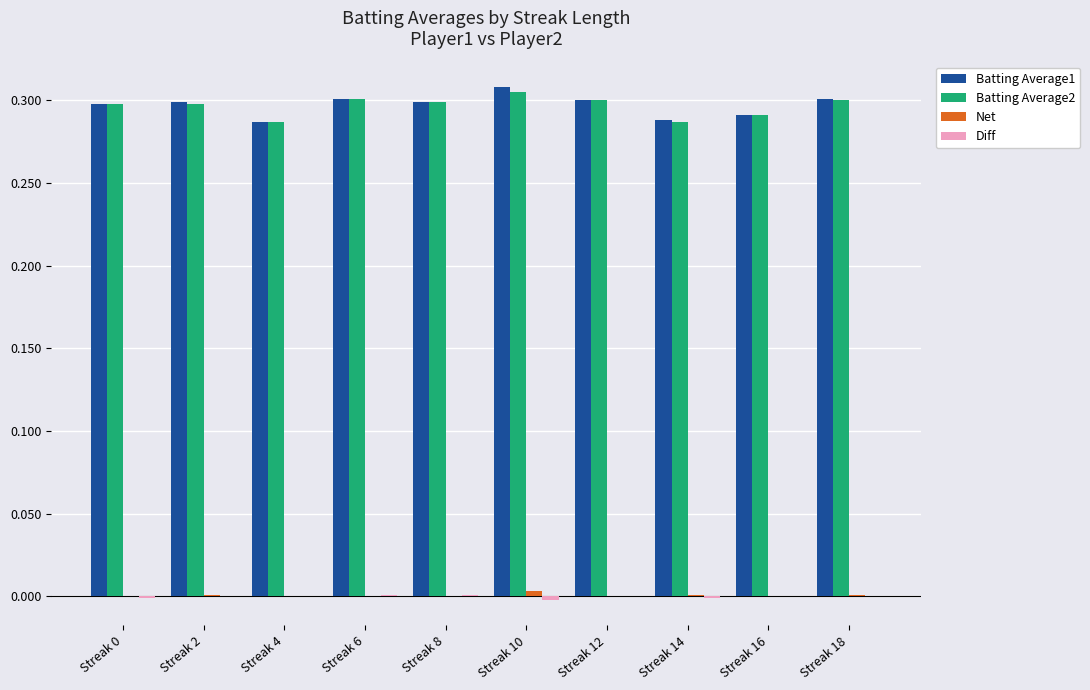

What is the total value across all series at Streak 12?

0.6